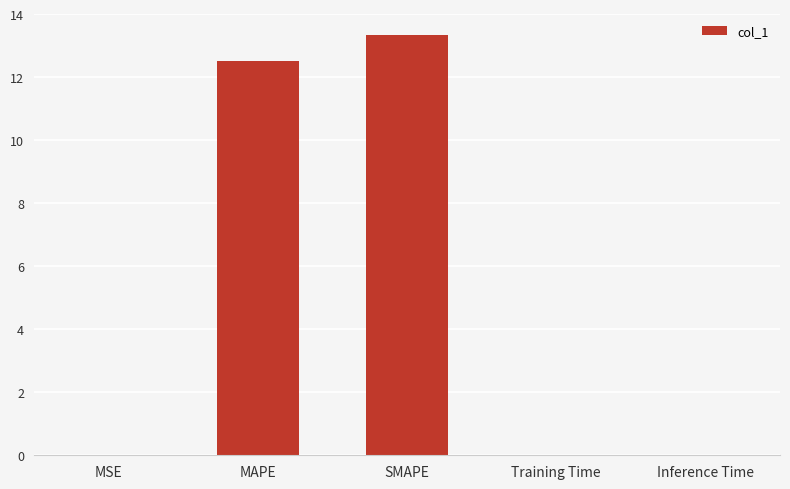

True or false: the data shows 0.0 at MSE.

True